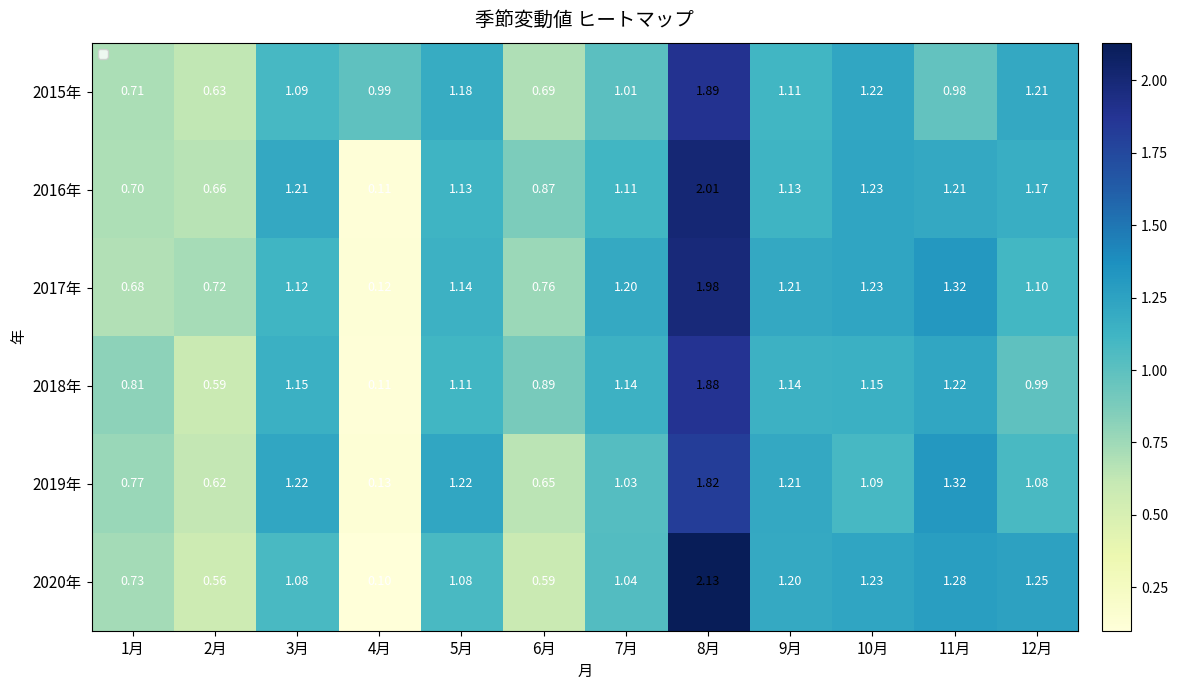

What is the sum of the 2019年 values at 3月 and 2月?

1.8